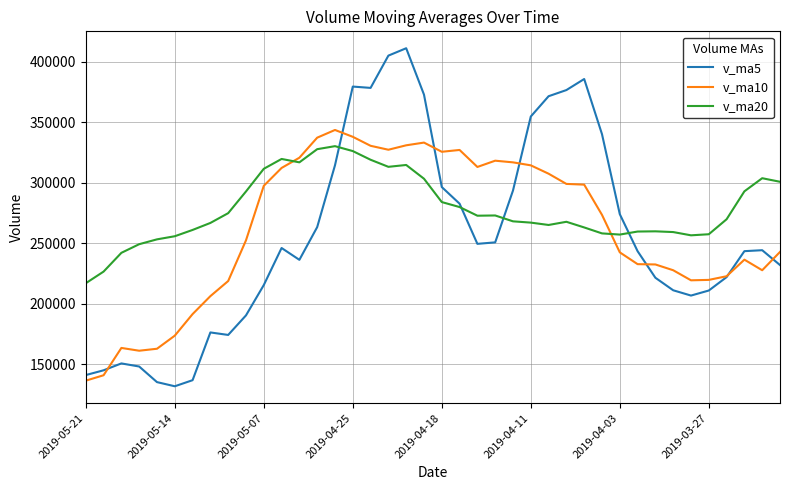

How many times do v_ma10 and v_ma20 cross each other?

2